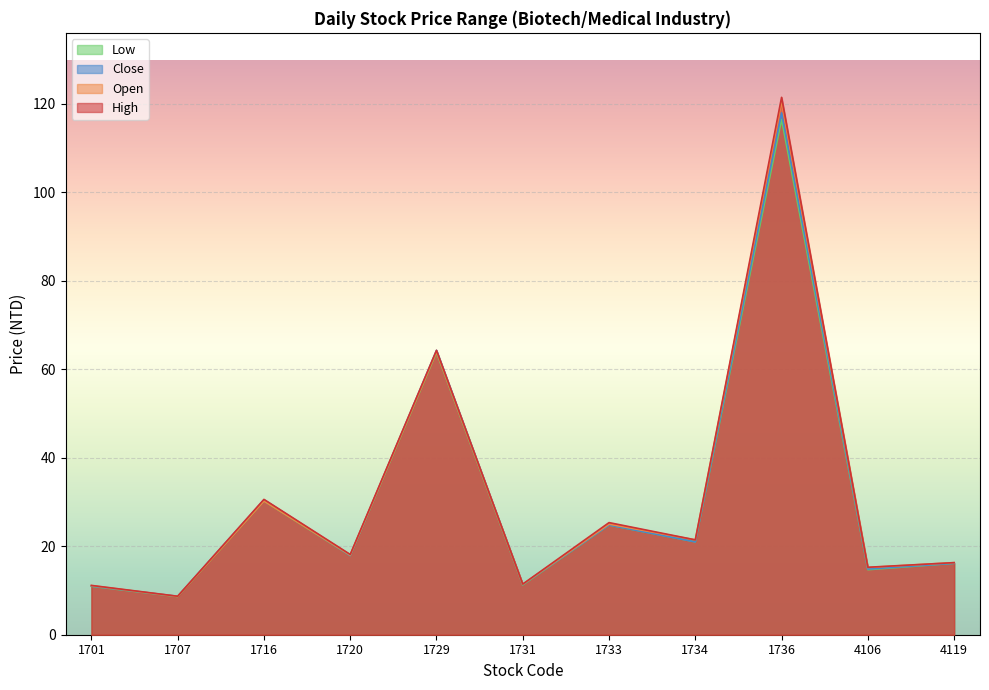

The value of Low at 1707 is 2.0. True or false?

False